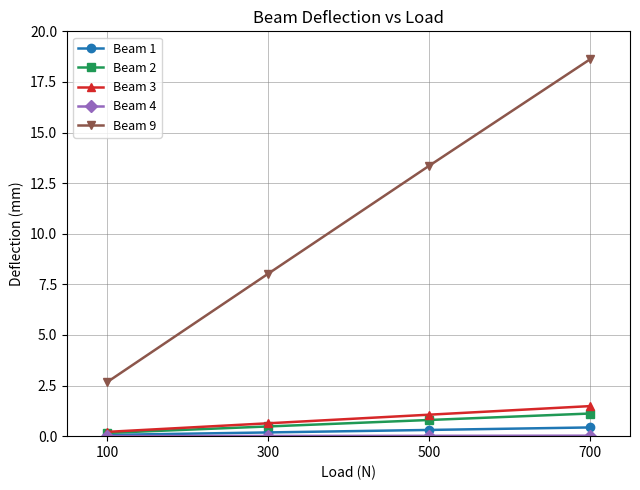

What is the value of the Beam 1 point at the 4th from the left?

0.4